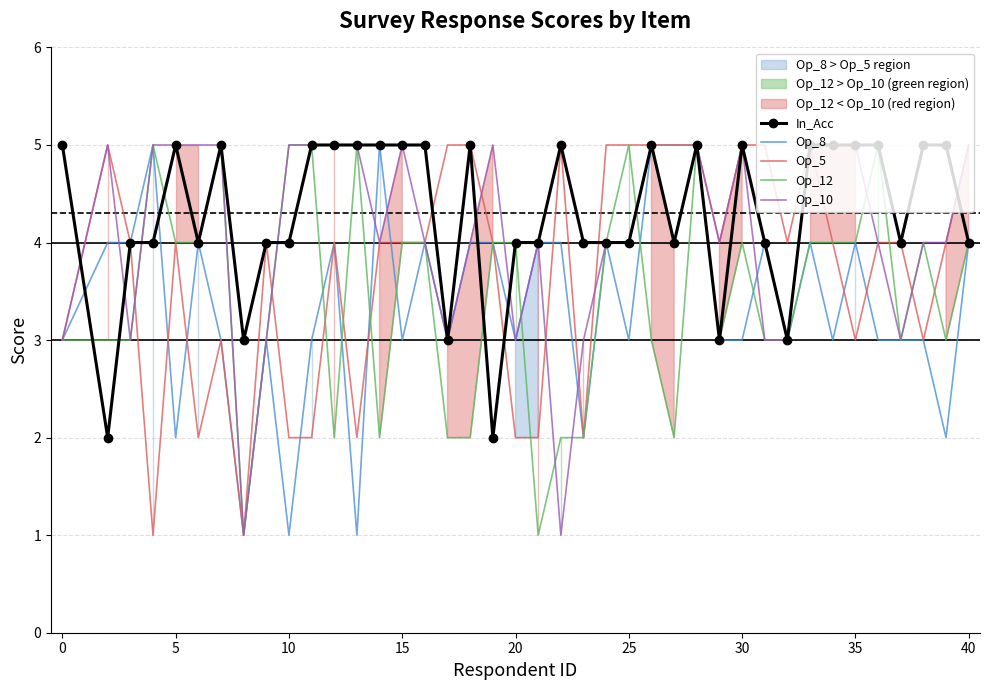

True or false: Op_10 has a value of 2 at 0.

False